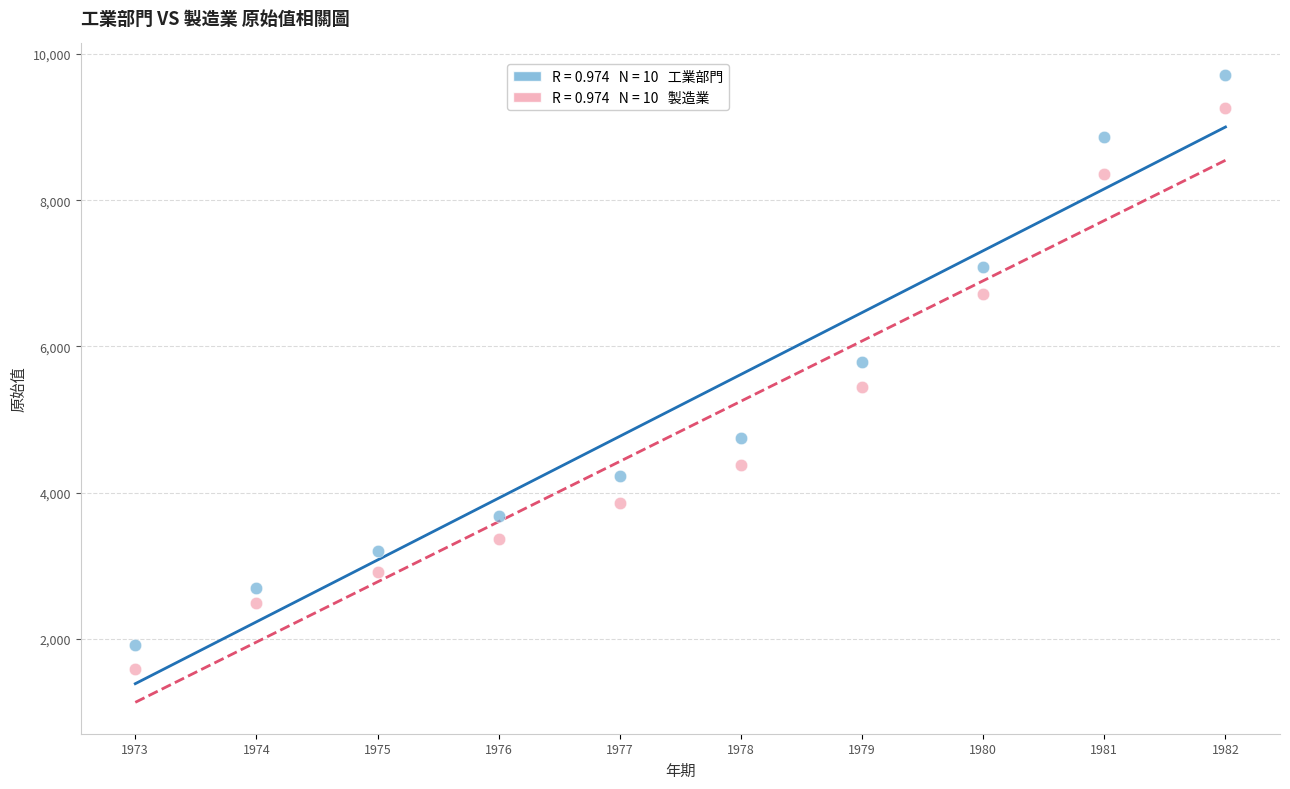

Across all data points, what is the range of Y values (max minus min)?

8131